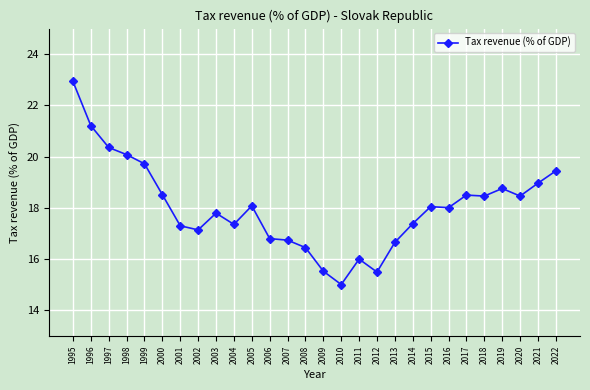

True or false: the data shows 31.2 at 2021.

False